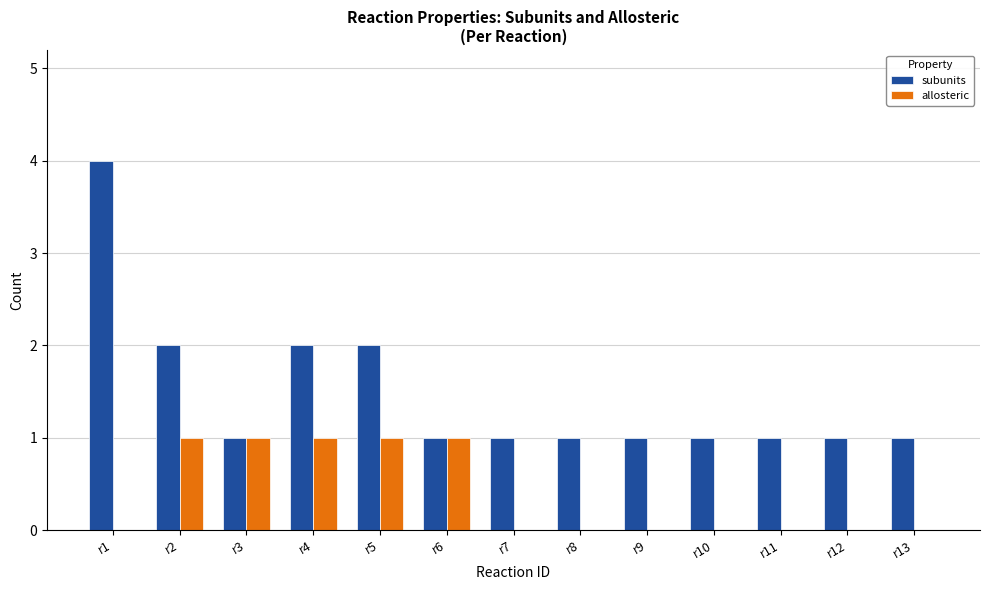

What is the maximum value shown in the chart?

4